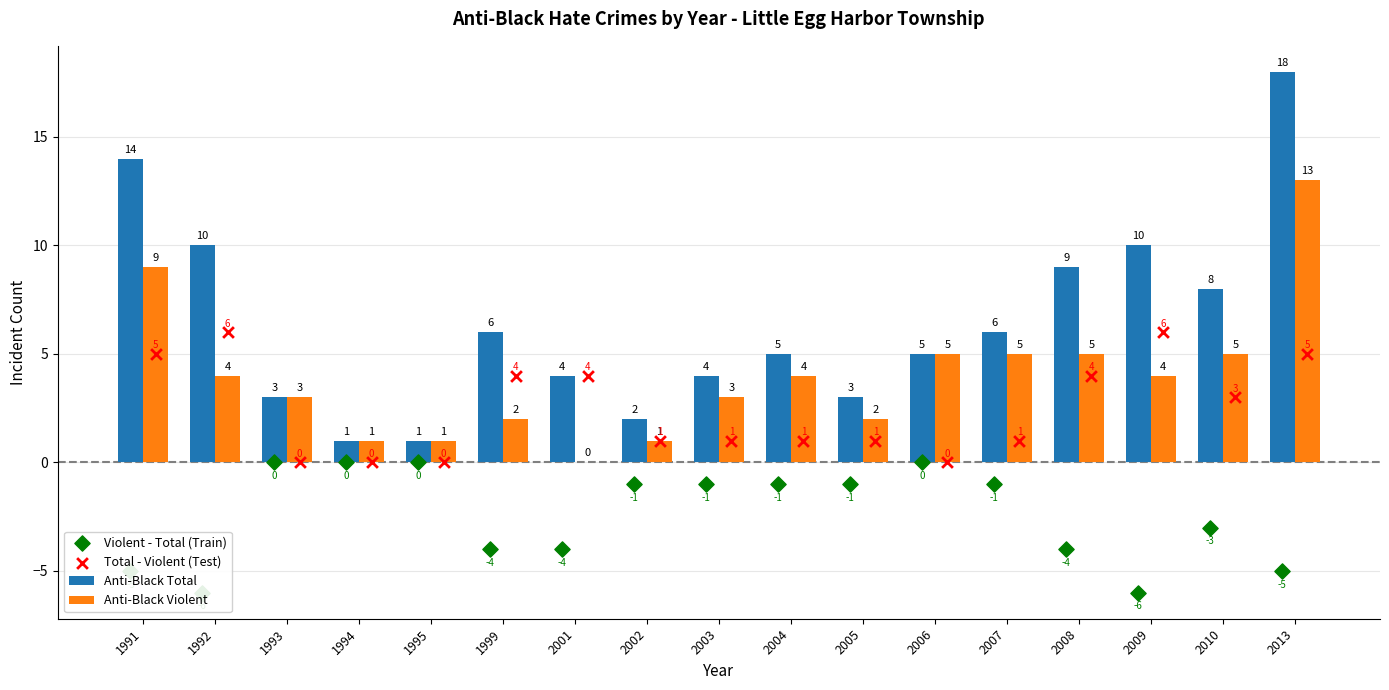

What are all the series names shown in the legend?

Anti-Black Total, Anti-Black Violent, Violent - Total (Train), Total - Violent (Test)